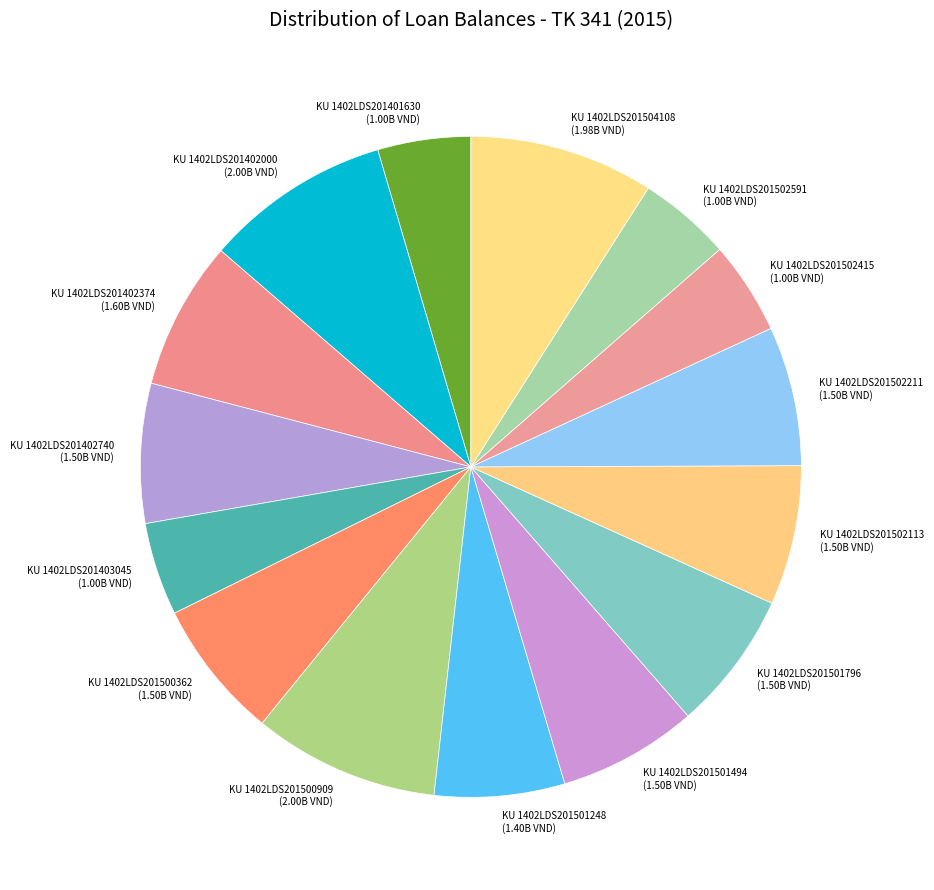

Between KU 1402LDS201403045 and KU 1402LDS201402000, which is larger?

KU 1402LDS201402000